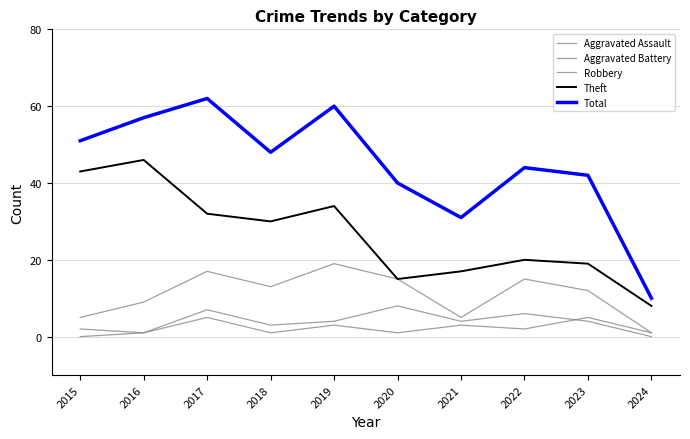

How many lines are shown in the chart?

5